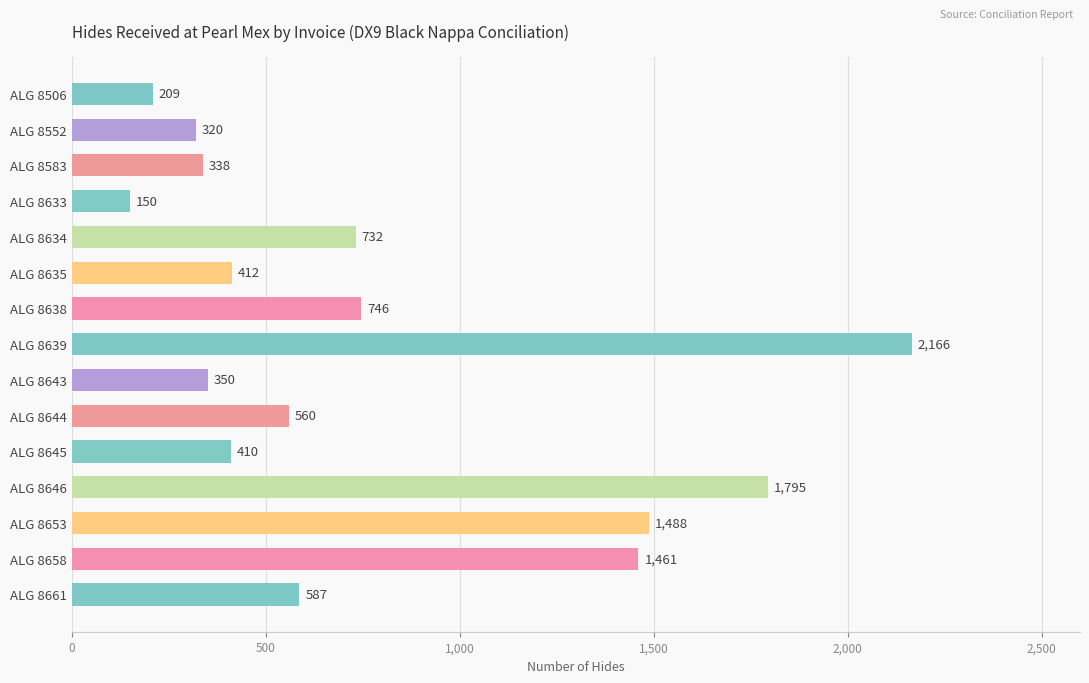

At which label is the value closest to 1158?

ALG 8658